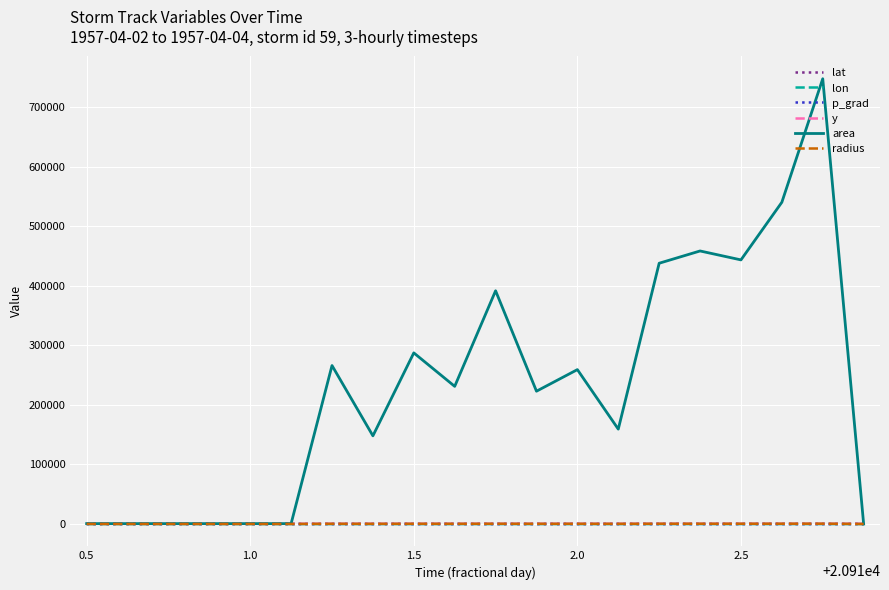

Which series has the widest spread of values?

area